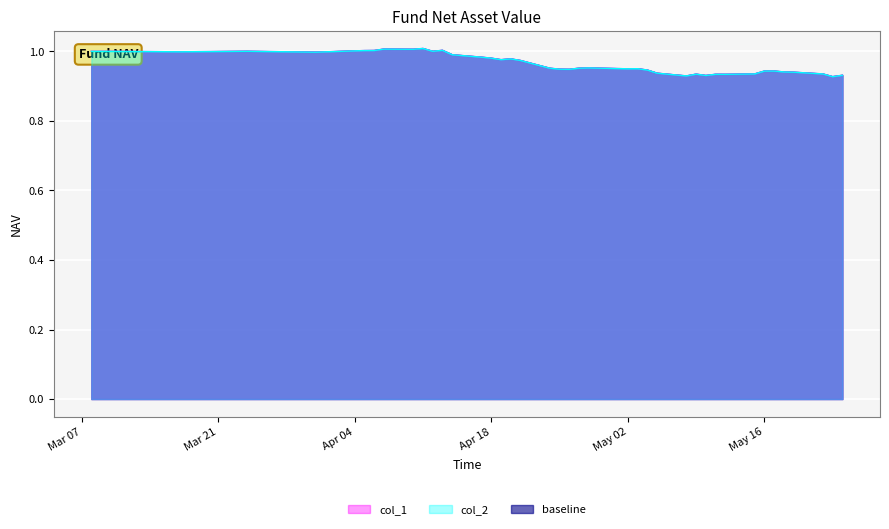

What is the smallest value displayed?

0.9